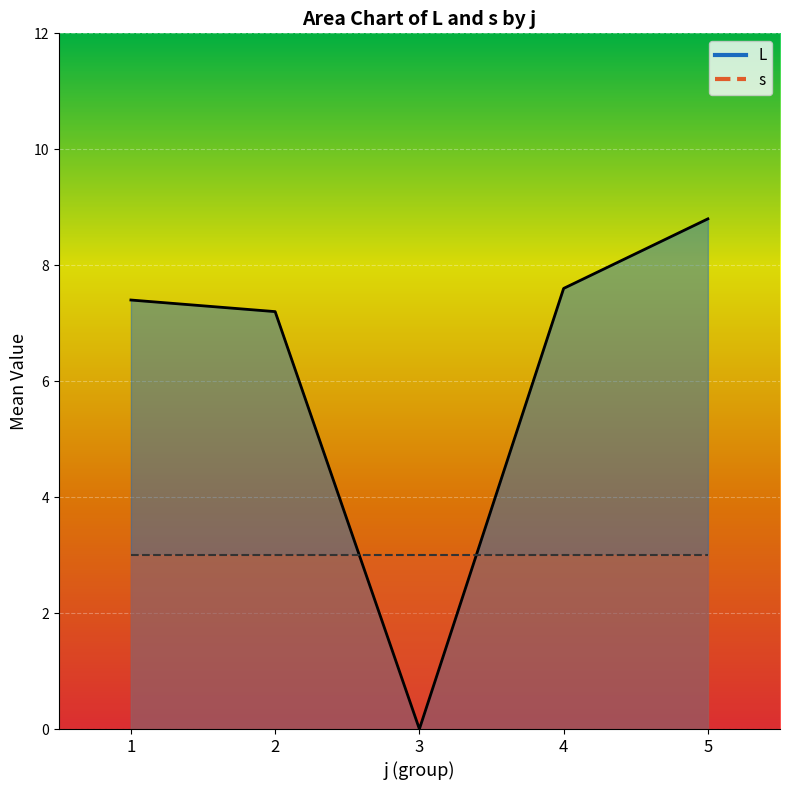

What is the ratio of the value at 2 to the value at 4?

0.9